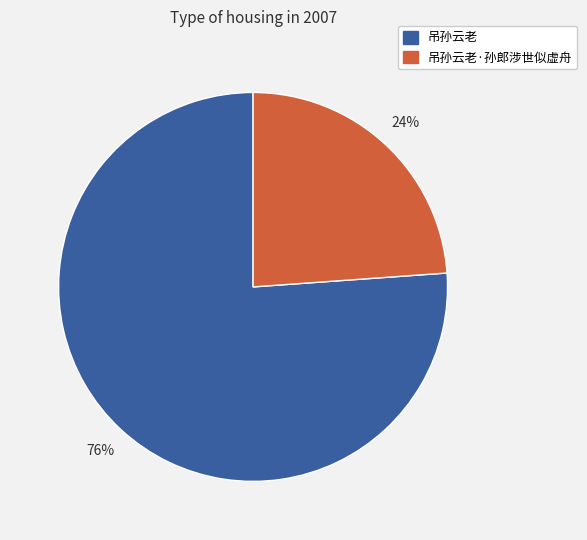

To the nearest percent, what portion does 吊孙云老·孙郎涉世似虚舟 represent?

24%